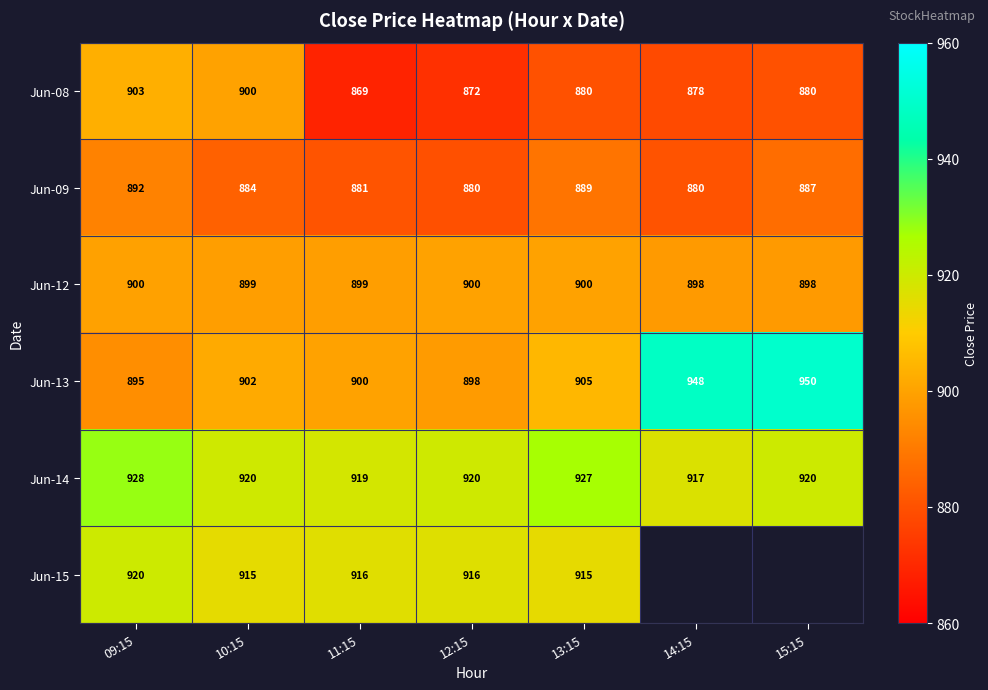

At 13:15, list the series in order from largest to smallest.

Jun-14, Jun-15, Jun-13, Jun-12, Jun-09, Jun-08